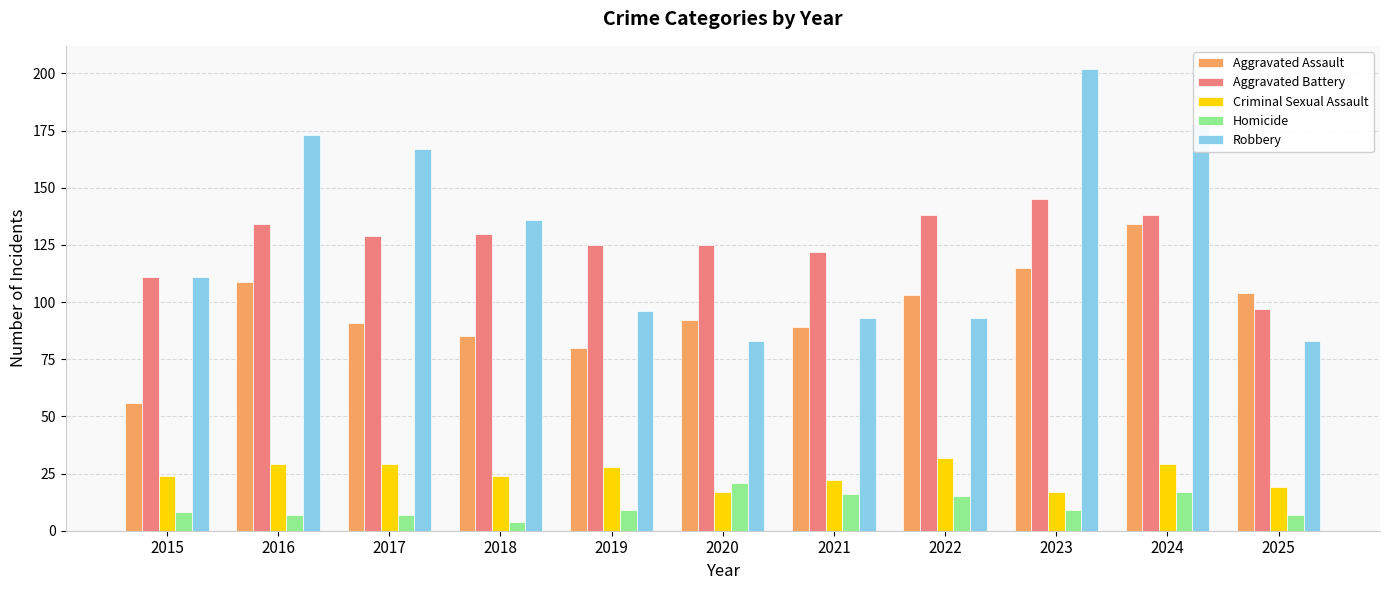

Is the value of Criminal Sexual Assault at 2022 greater than the value of Aggravated Battery at 2018?

No